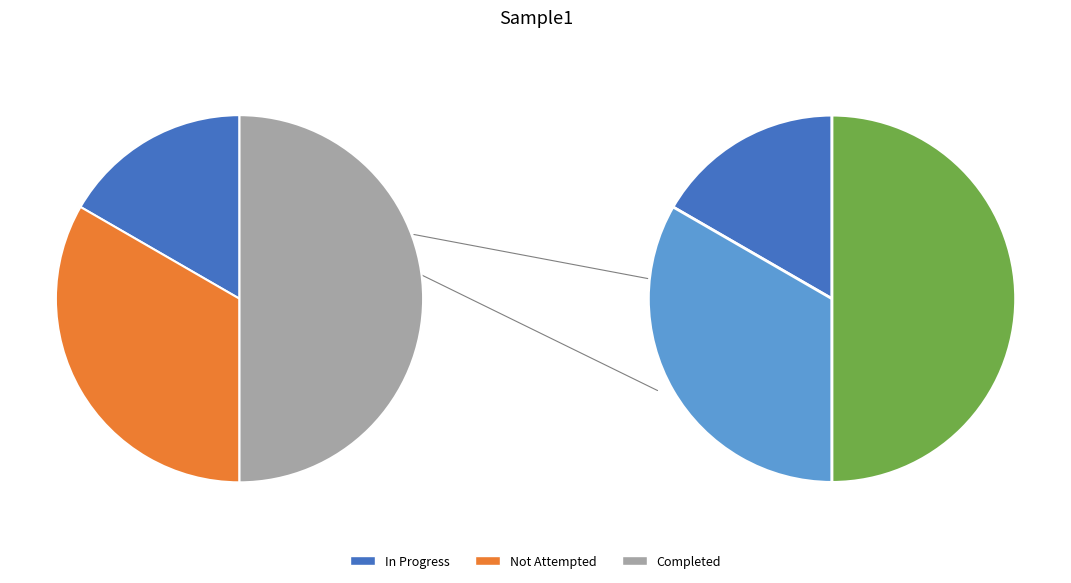

True or false: Completed accounts for 50% of the total.

True